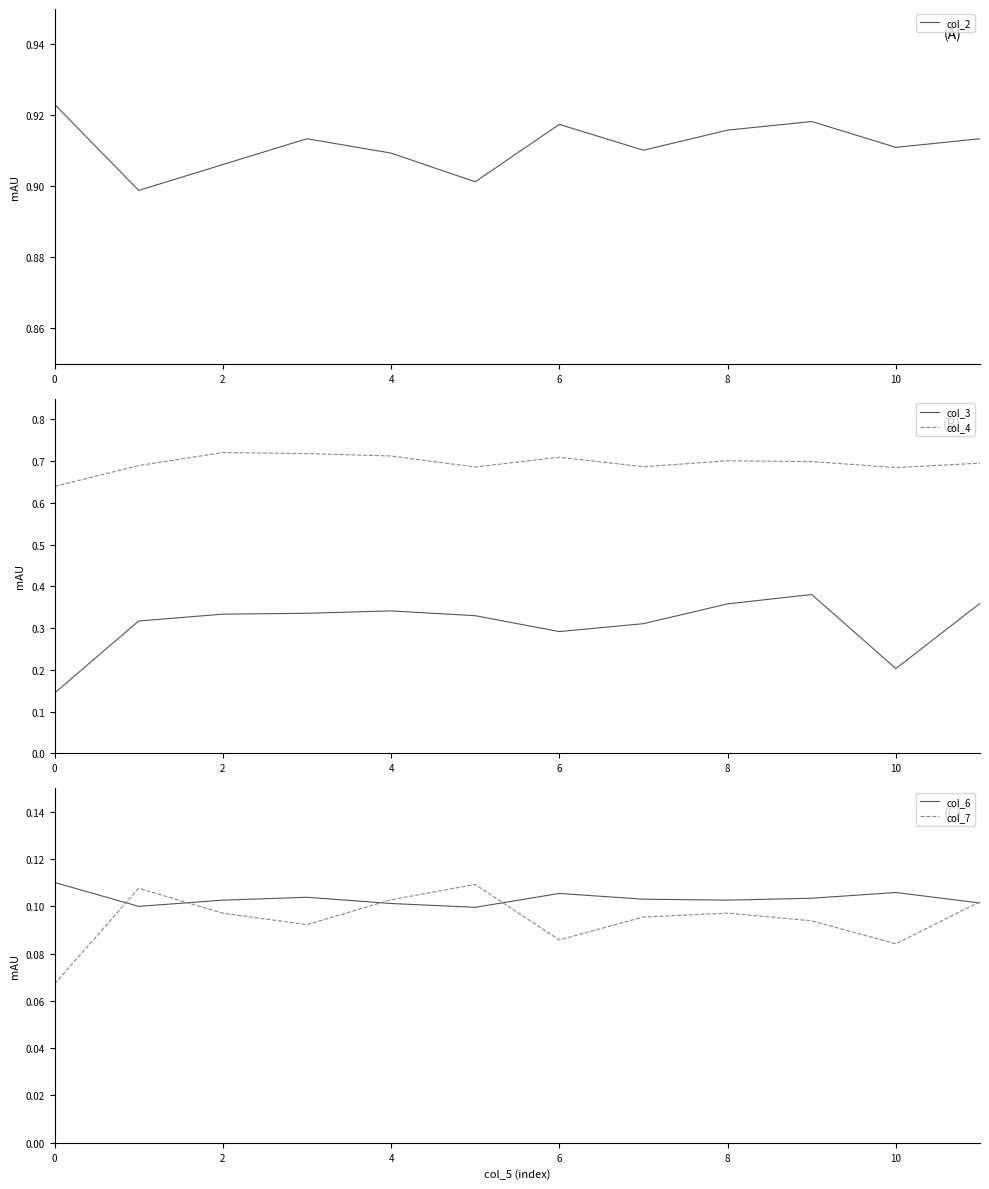

What are all the series names shown in the legend?

col_2, col_3, col_4, col_6, col_7